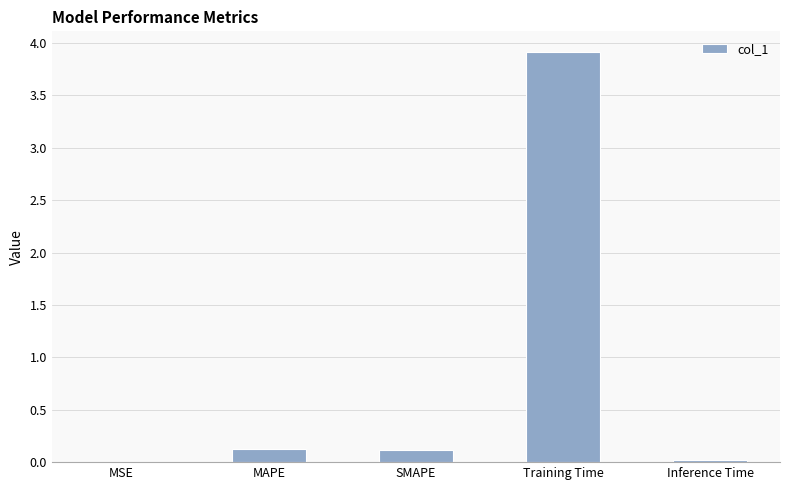

What is the maximum value shown in the chart?

3.9